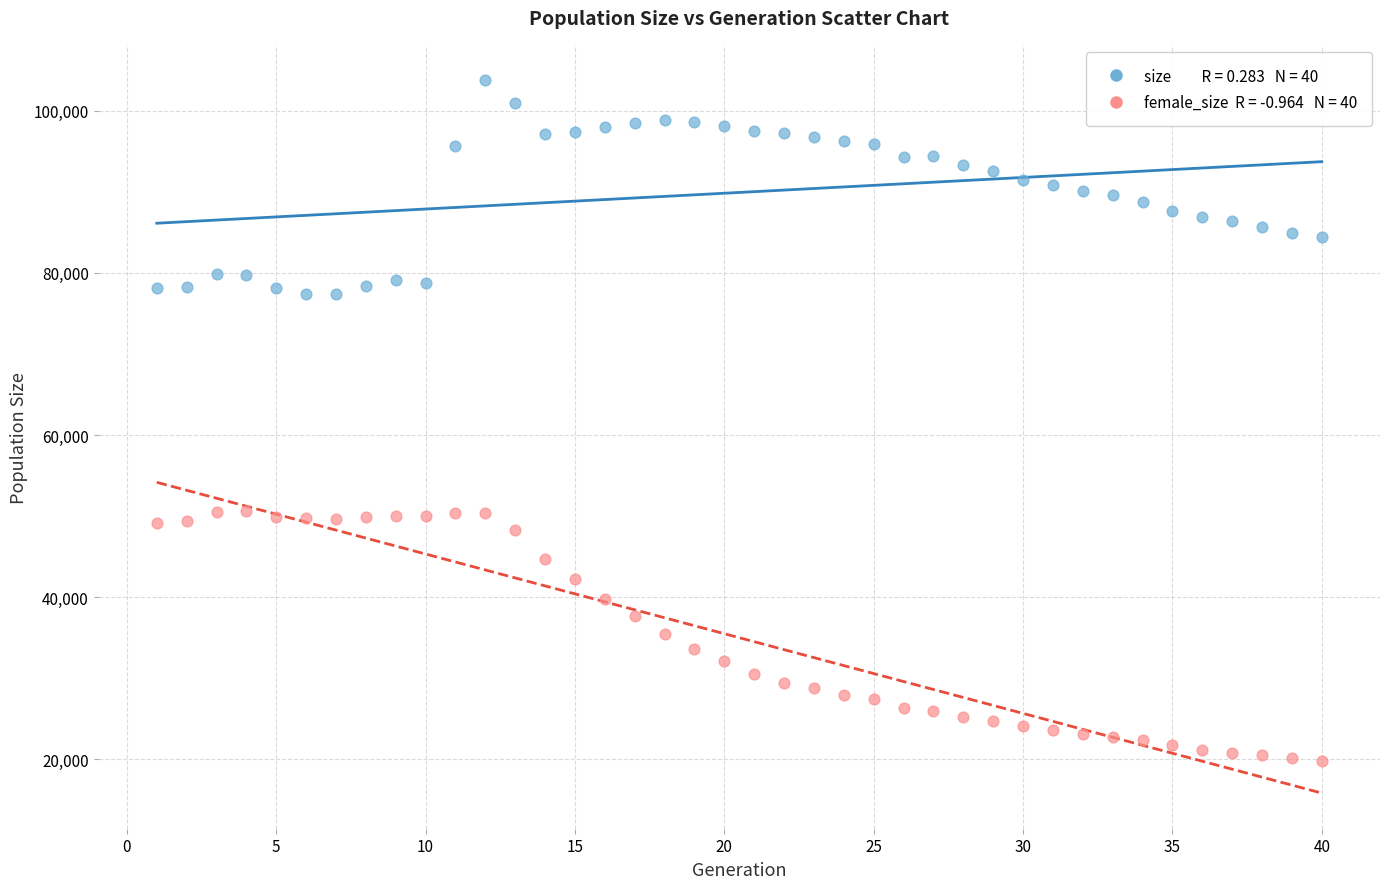

Across all data points, what is the range of X values (max minus min)?

39